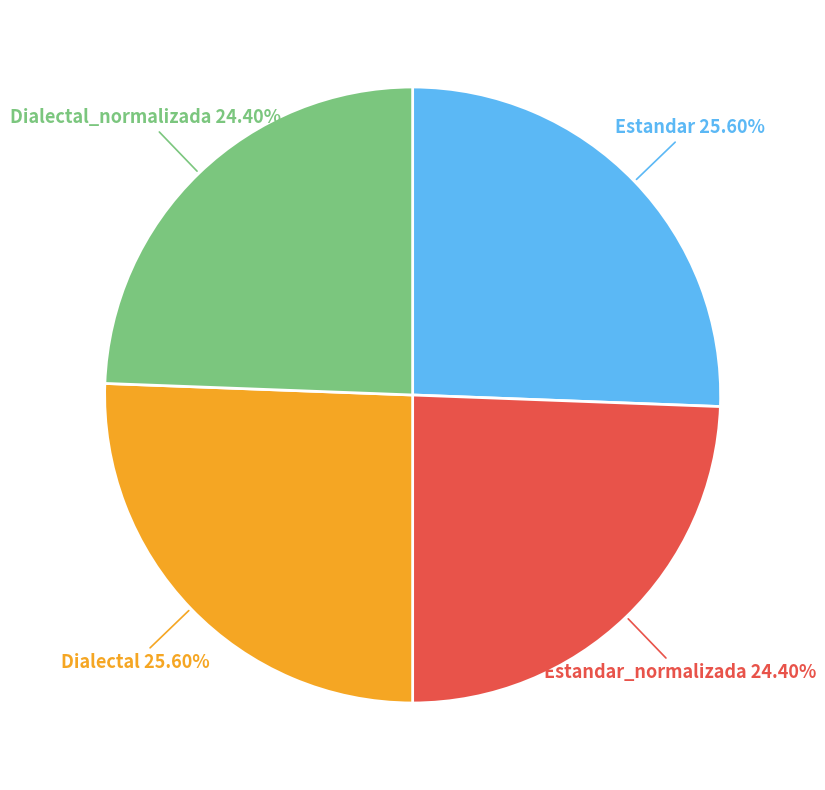

Is there any slice that represents more than half of the pie?

No